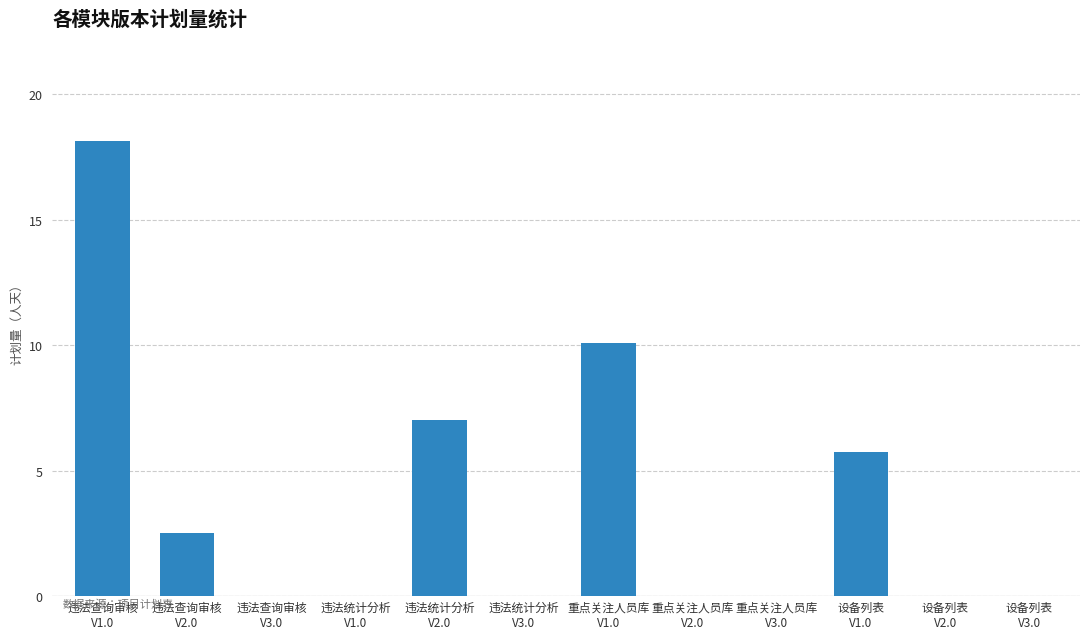

How many distinct data groups are displayed?

1